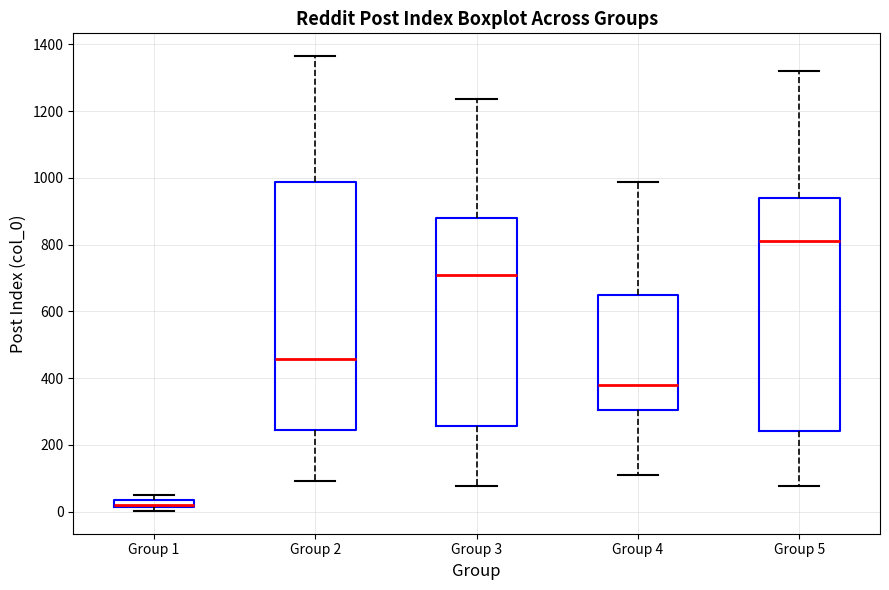

Where is the upper edge of the box for Group 1 on the y-axis? The values are not printed on the chart, so give them approximately, as read against the axis.

40